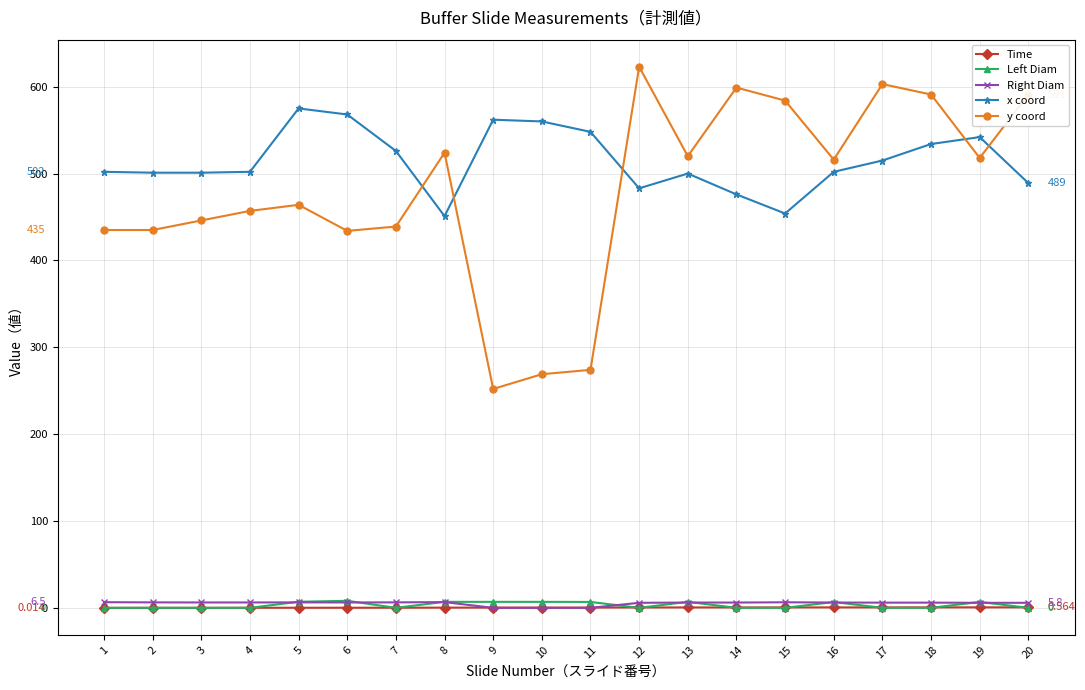

Which series has the largest range (max minus min)?

y coord